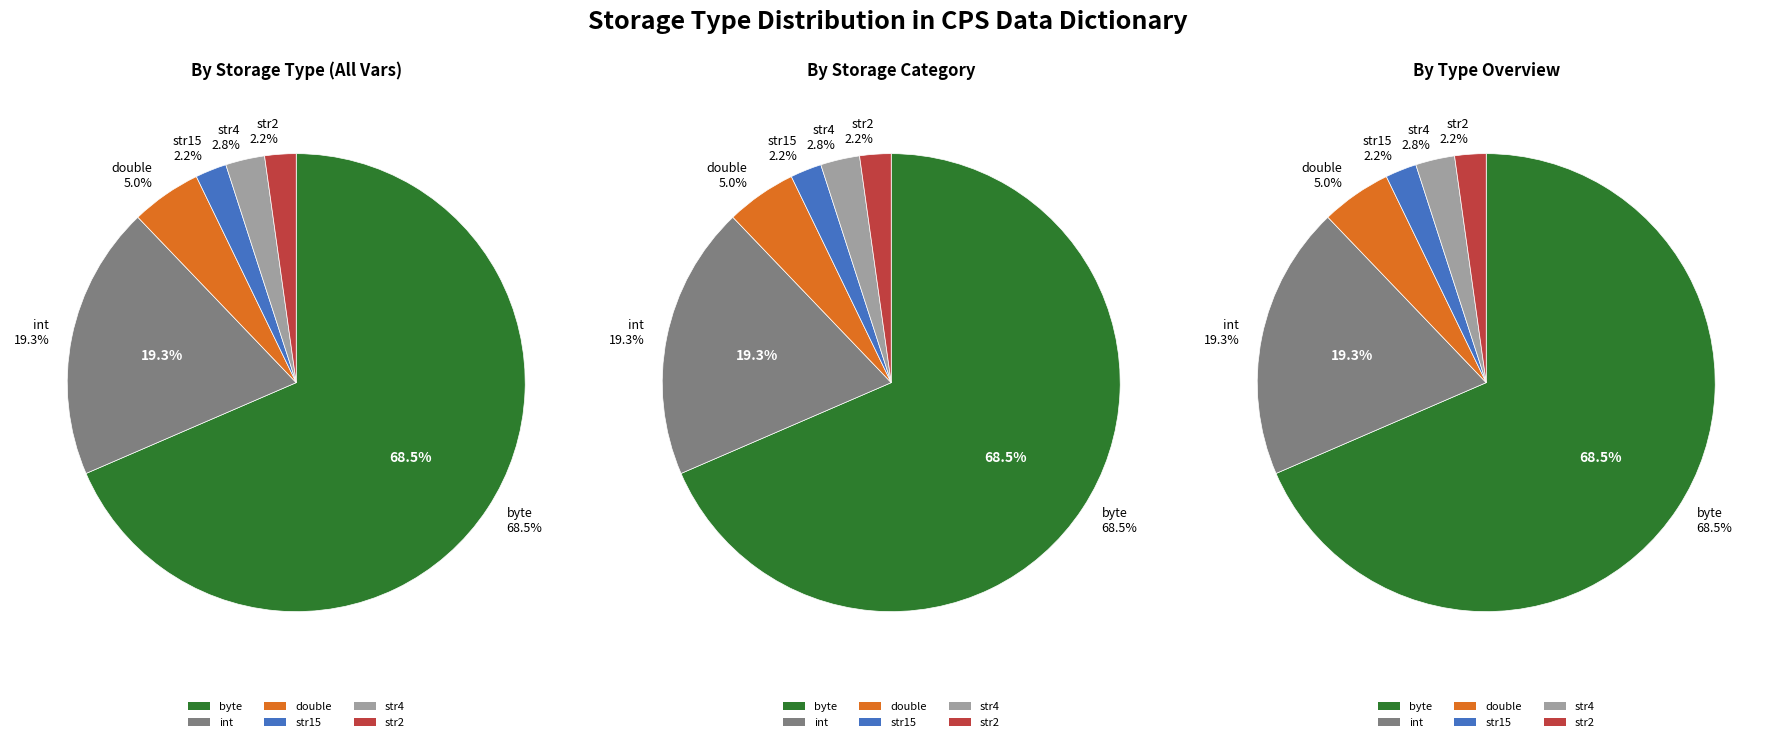

Which category accounts for the majority?

byte